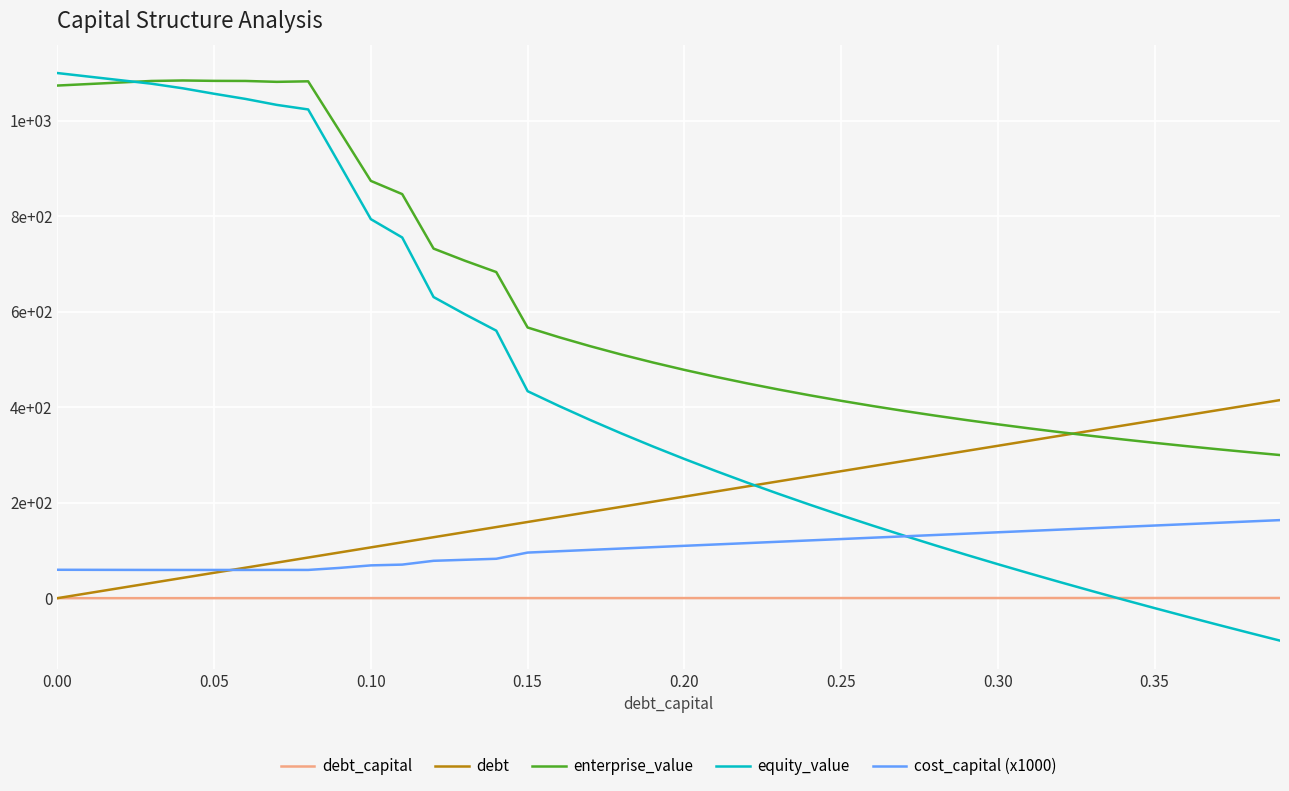

Which series has the largest range (max minus min)?

equity_value